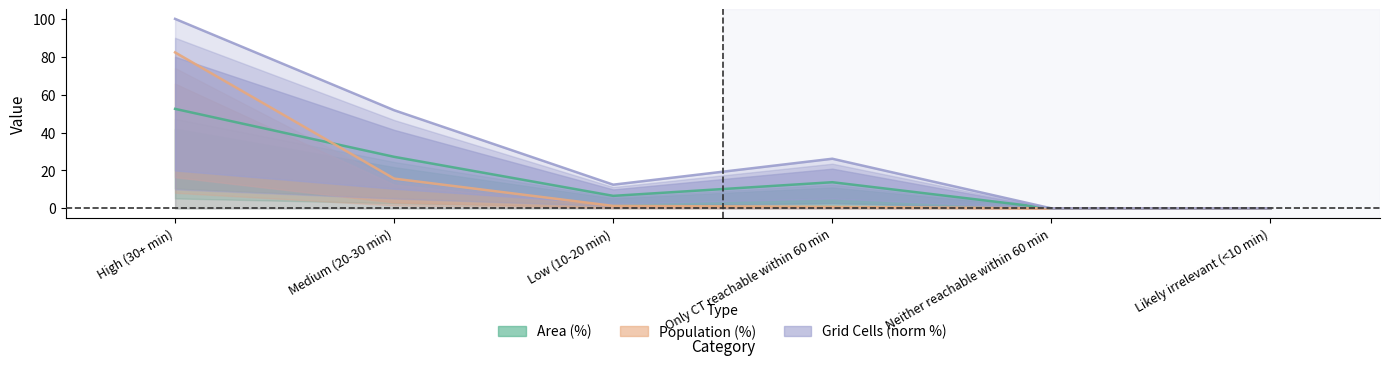

What is the label of the 4th point from the right?

Low (10-20 min)